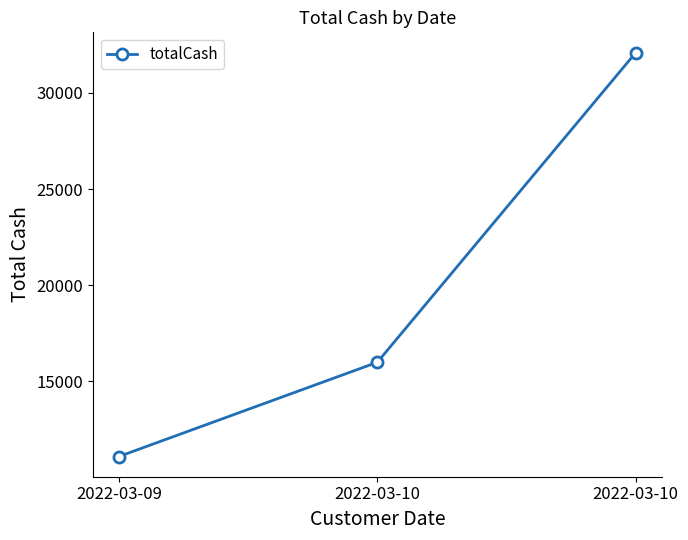

What is the difference between the maximum and minimum values?

21000